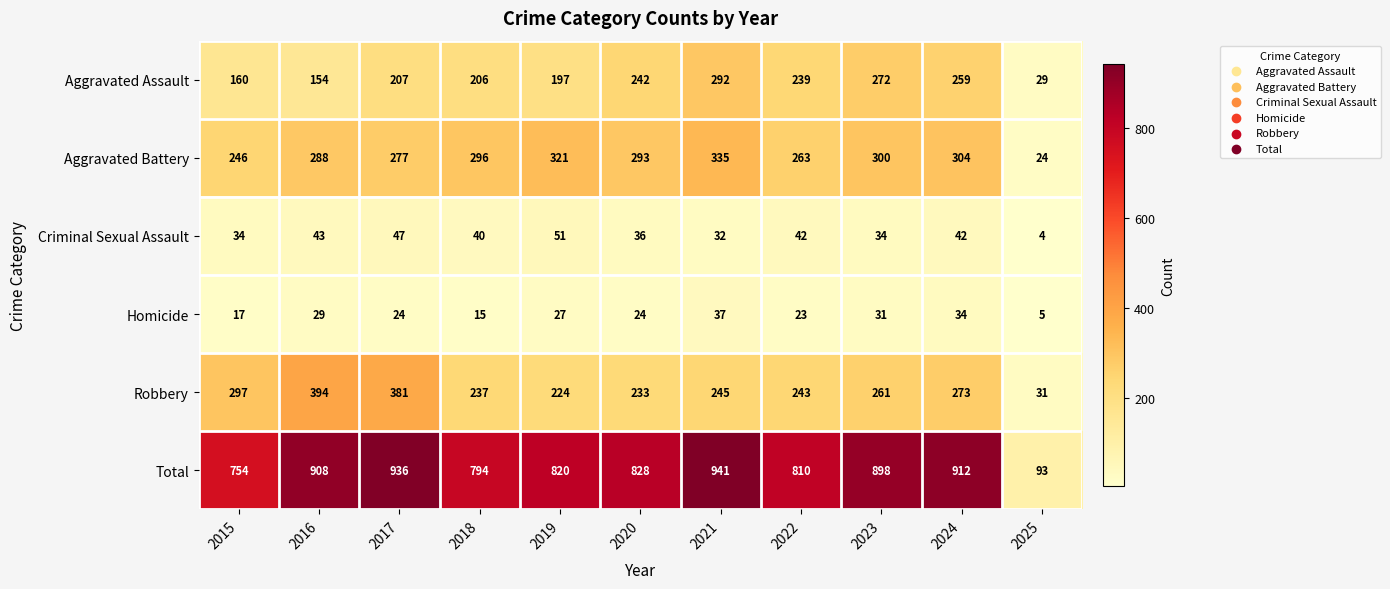

At how many categories does at least one series exceed 579?

10